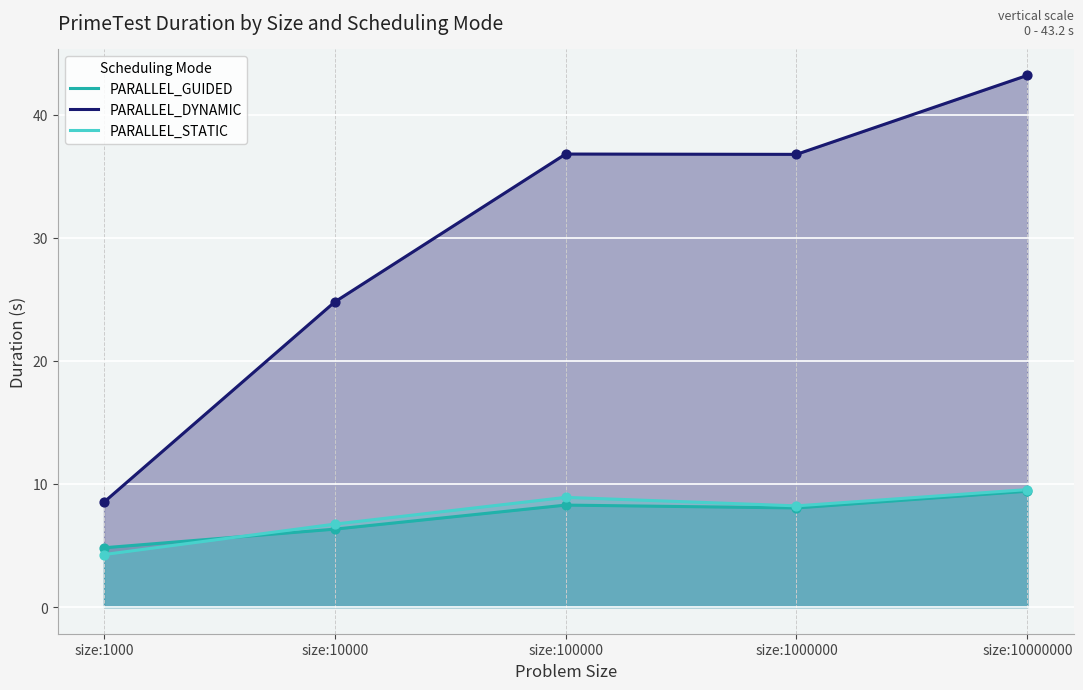

At how many categories does at least one series exceed 41?

1